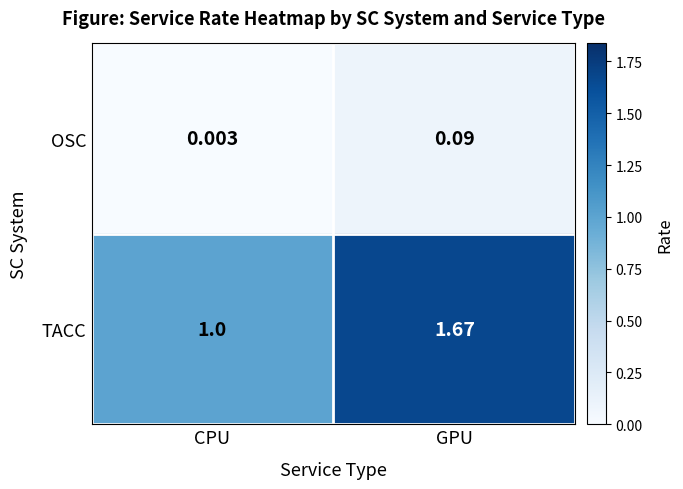

At which label is TACC closest to 1?

CPU